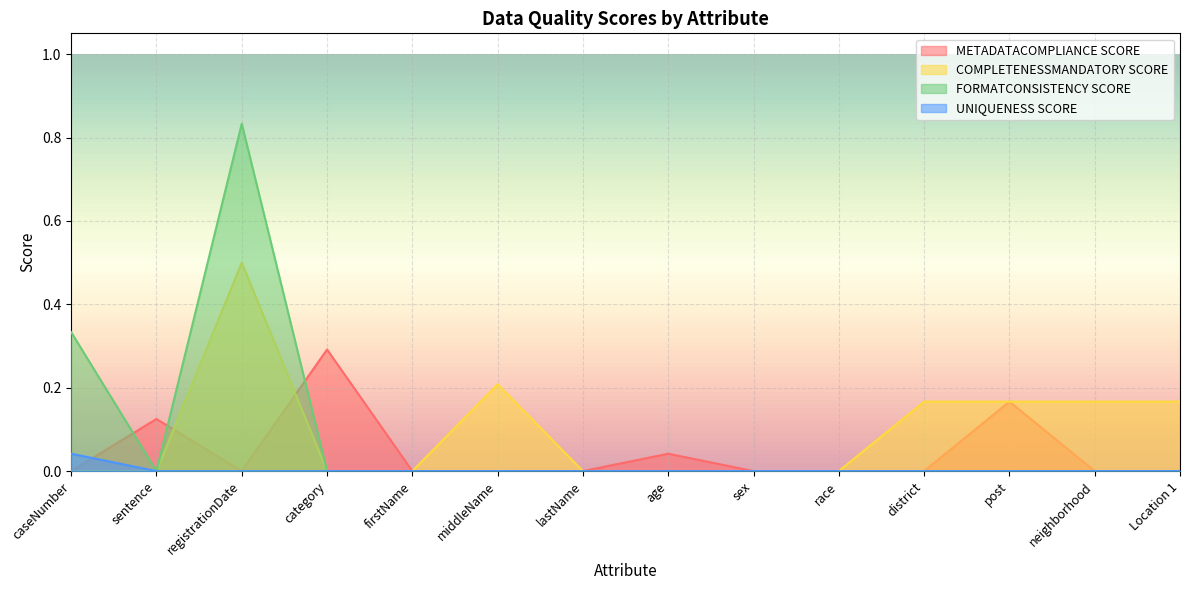

True or false: METADATACOMPLIANCE SCORE has a value of 0.0 at district.

True